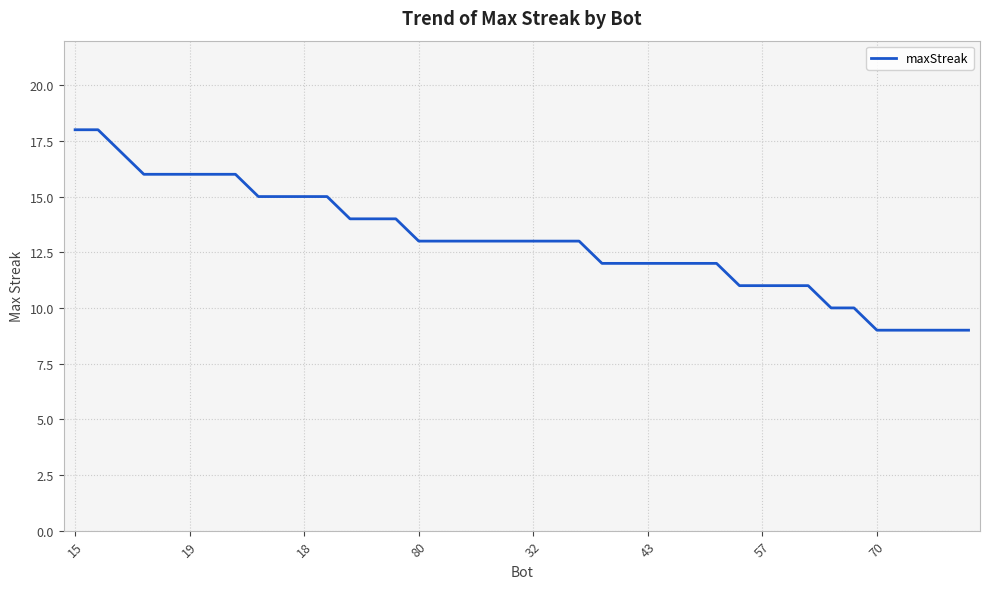

Count the number of data series in this chart.

1